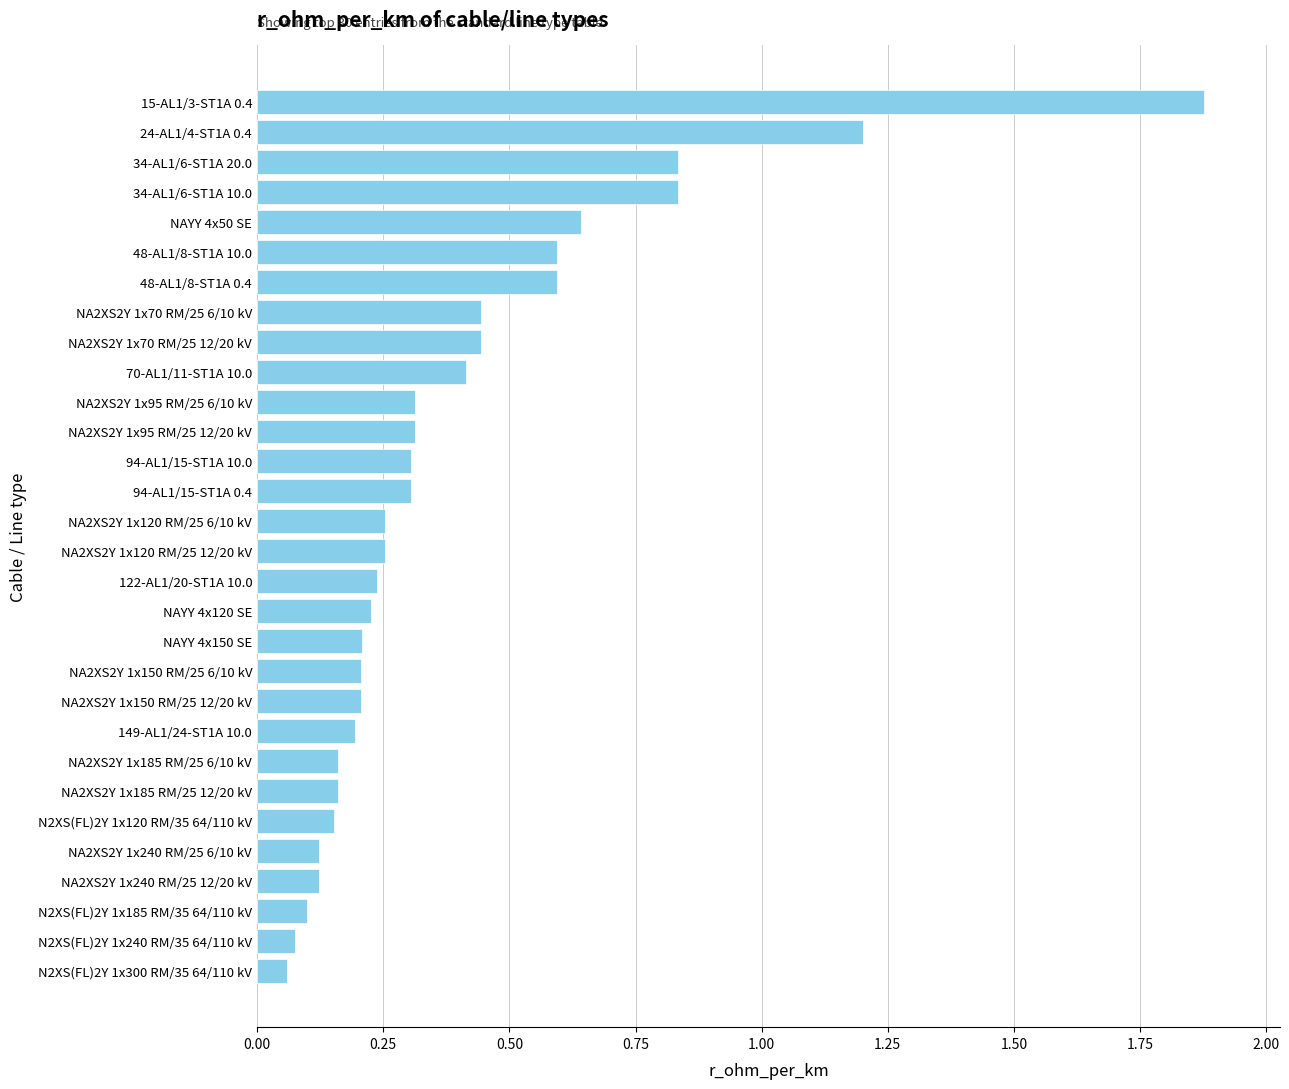

What is the sum of all values?

11.8